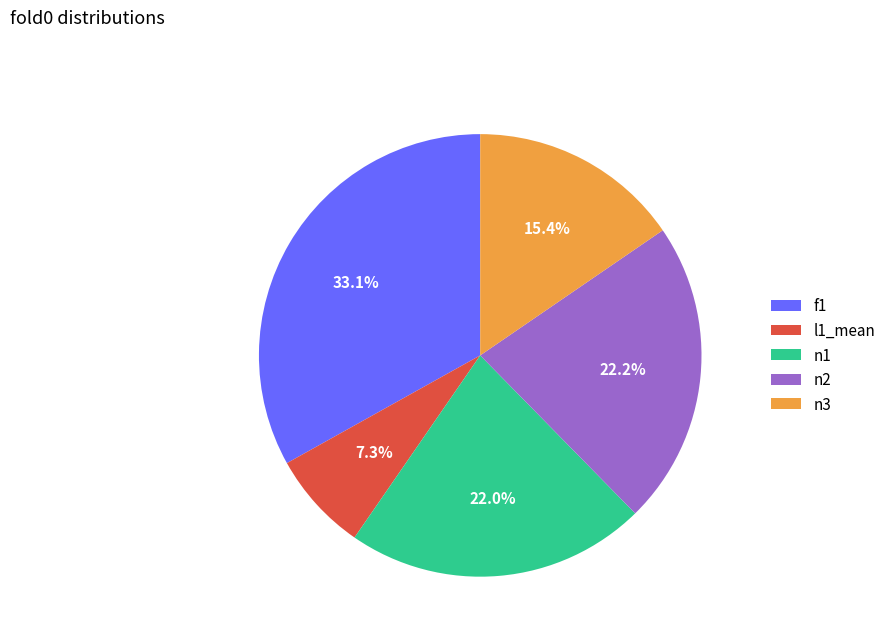

Combined, do n1 and l1_mean account for over 50%?

No